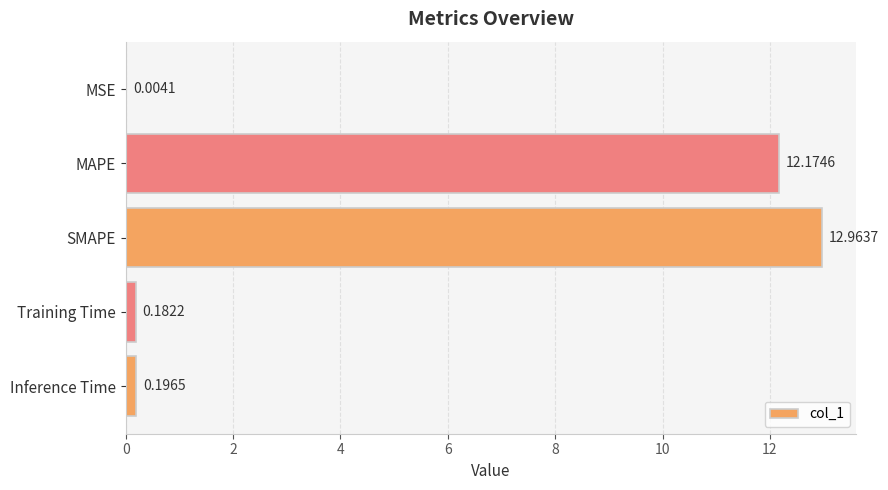

What is the greatest value displayed?

13.0